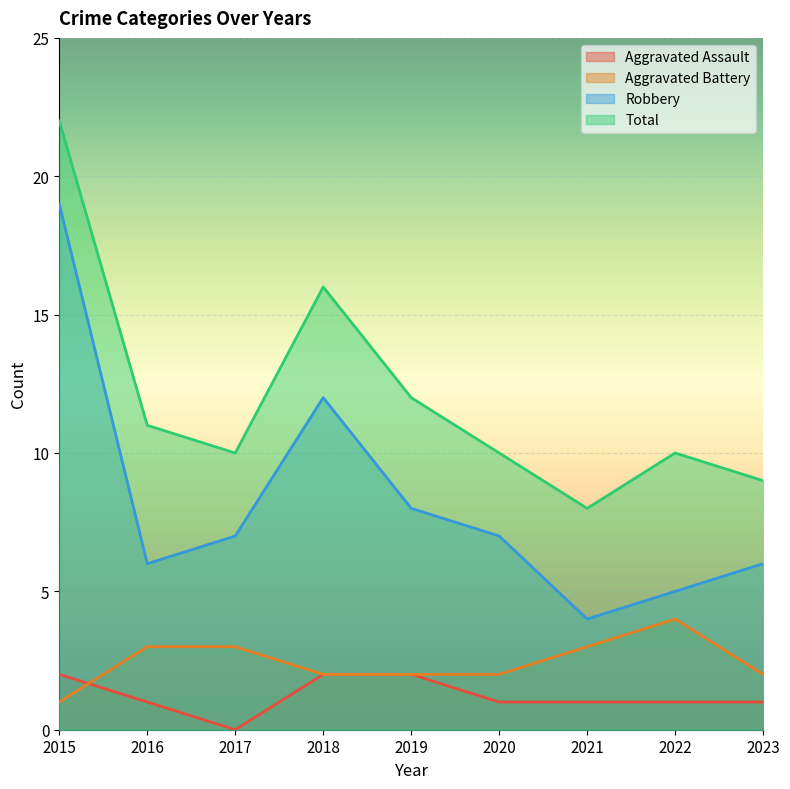

What is the difference between the highest and lowest values at 2016?

10